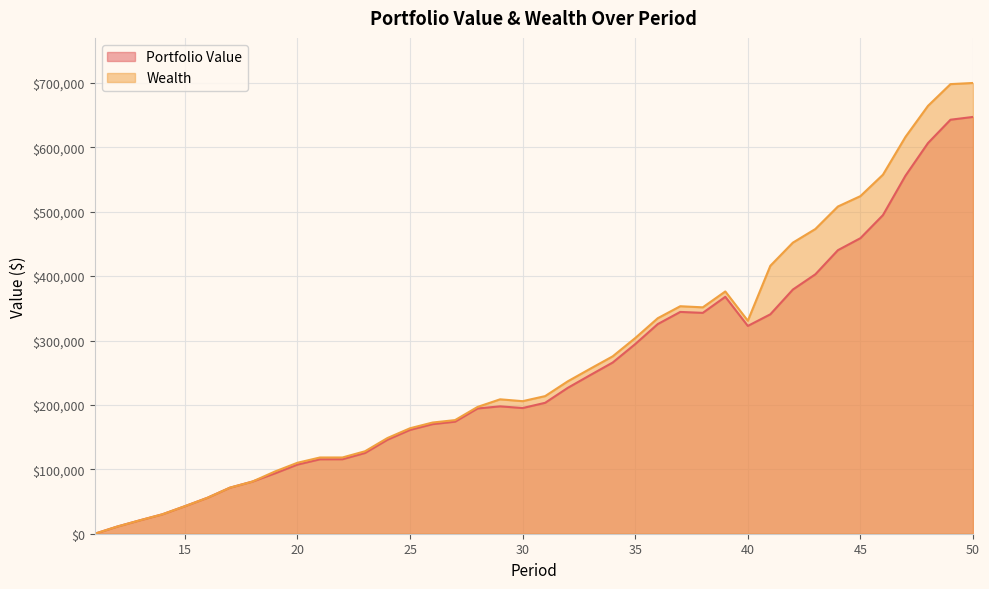

True or false: Portfolio Value and Wealth intersect in this chart.

False